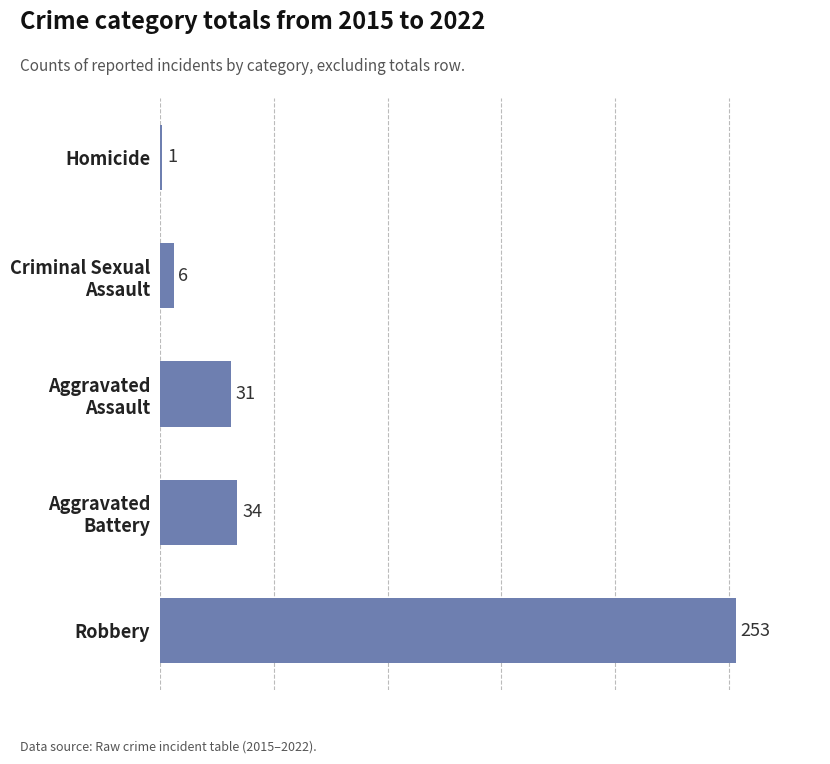

List the labels in order of value, largest first.

Robbery, Aggravated
Battery, Aggravated
Assault, Criminal Sexual
Assault, Homicide